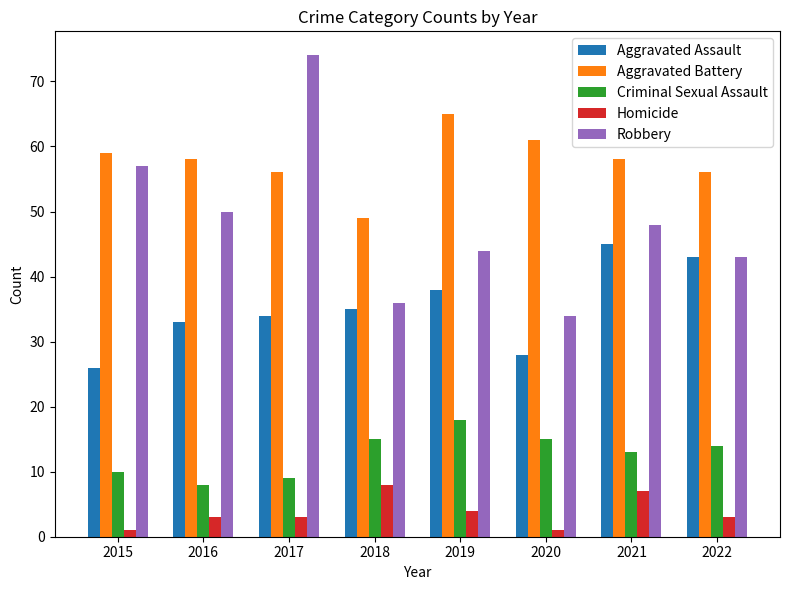

The value of Criminal Sexual Assault at 2021 is 18. True or false?

False